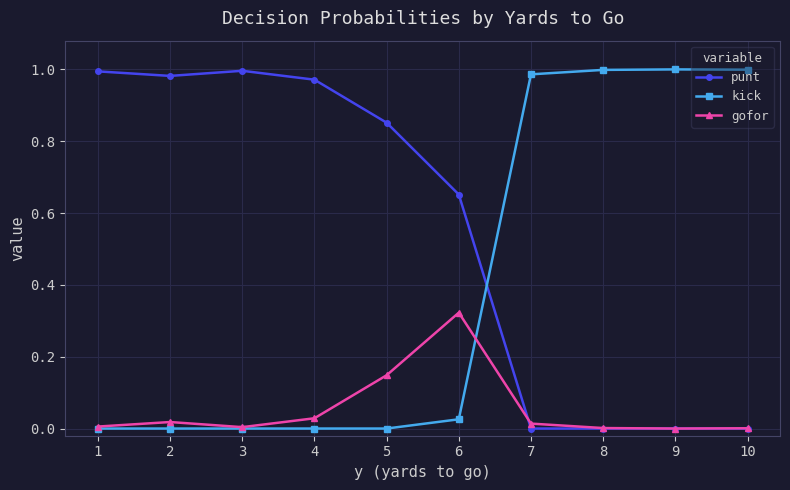

Which series changed the most between 6 and 8?

kick